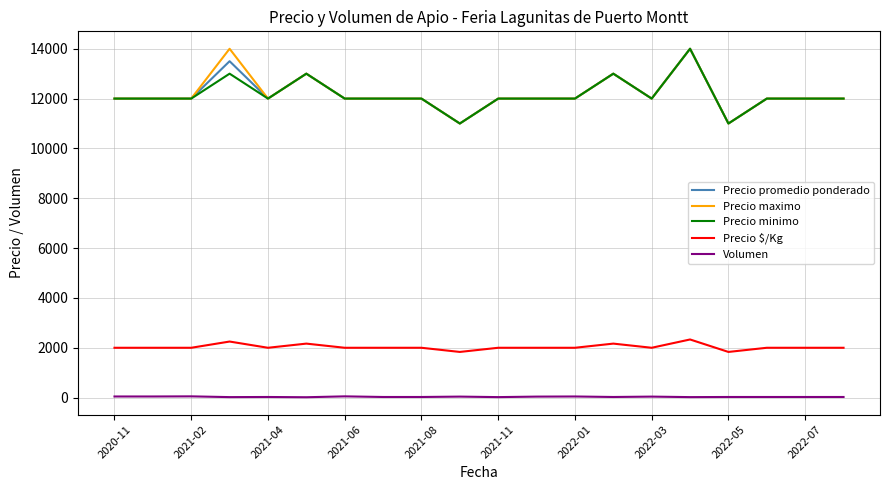

What is the greatest value displayed?

14000